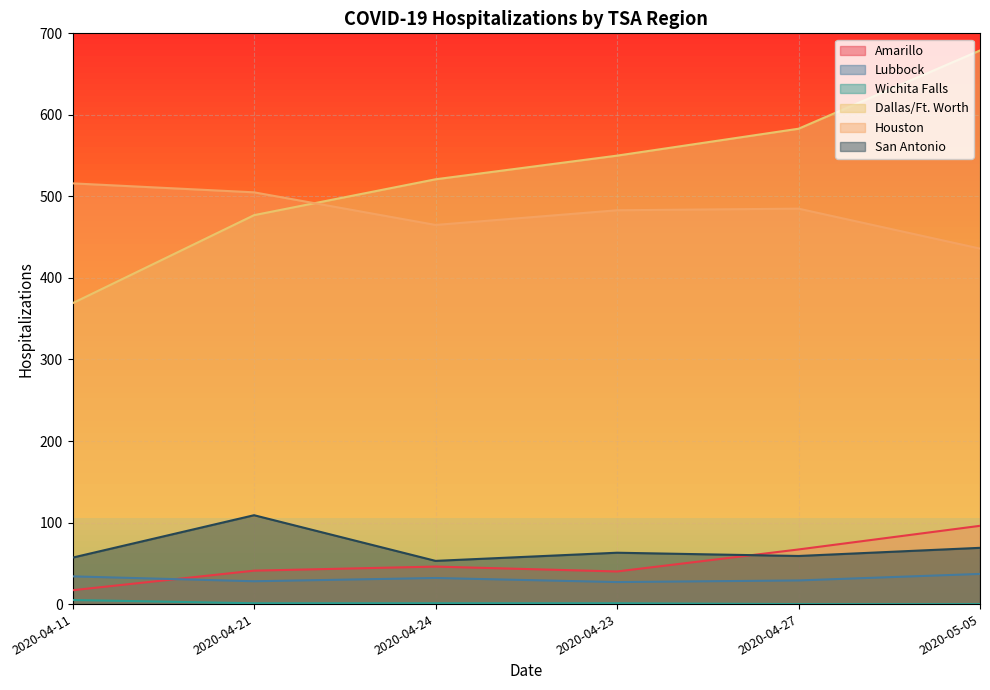

True or false: San Antonio and Dallas/Ft. Worth cross at least once.

False